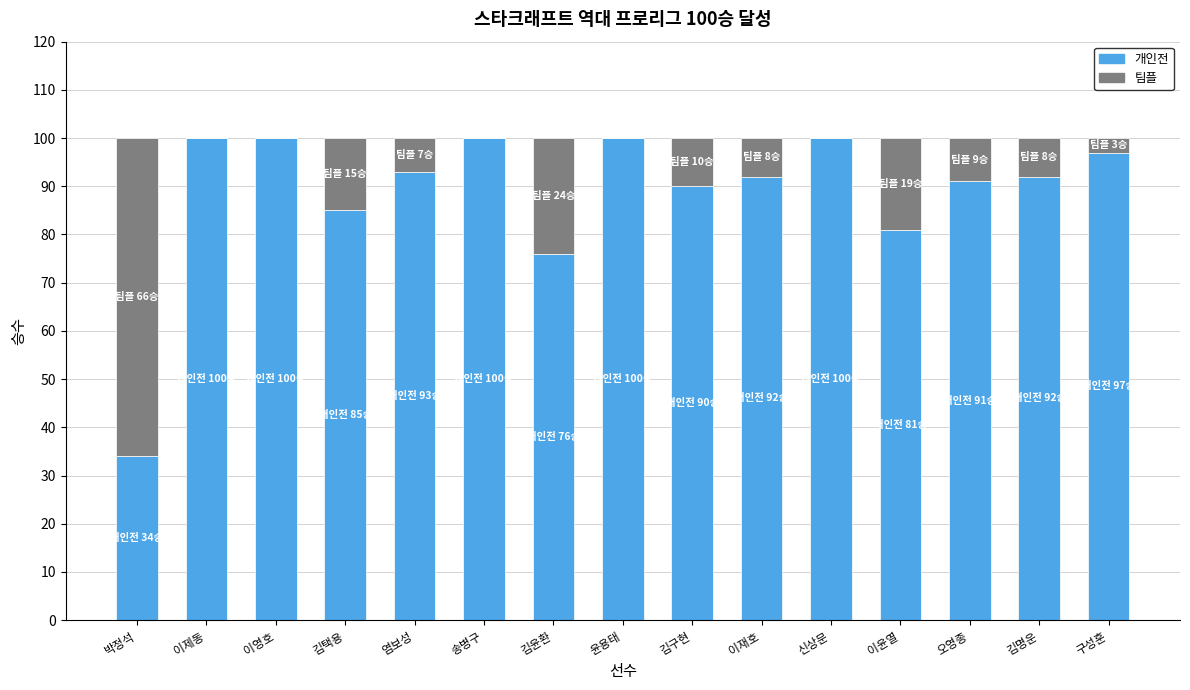

How many data points does each series have?

15